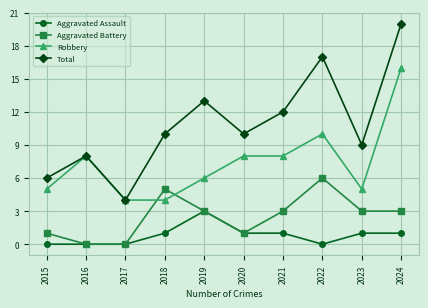

What is the value of the Robbery point at the 10th from the left?

16